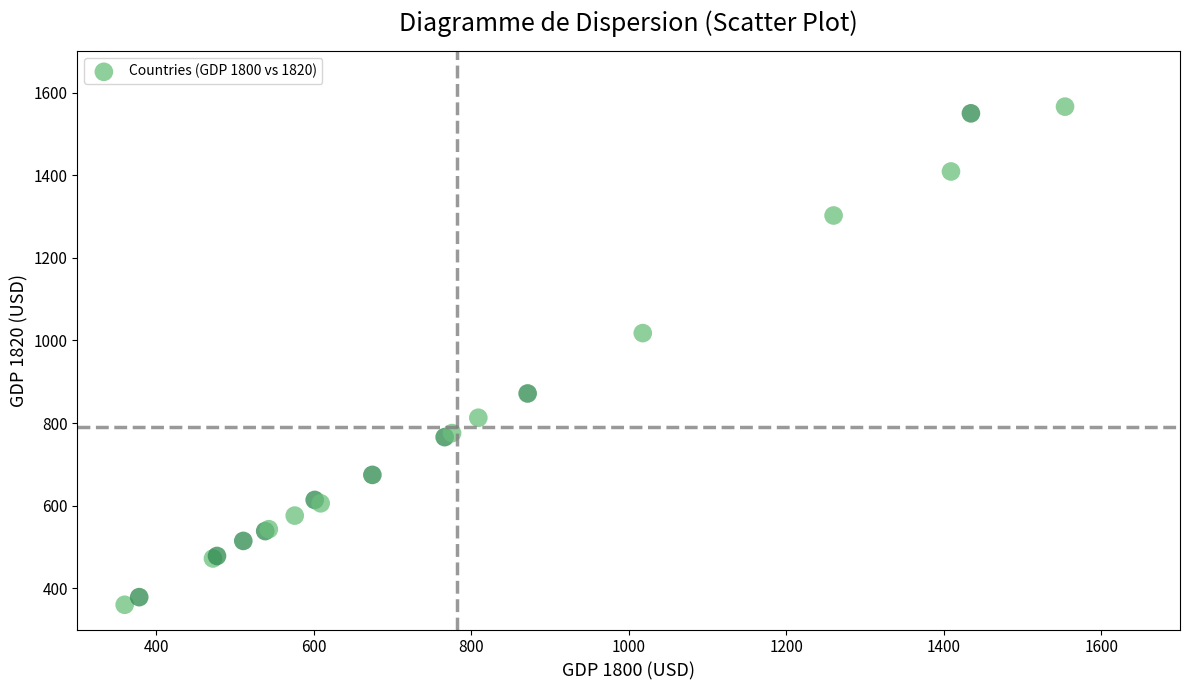

What Y value in the scatter plot is closest to 963?

1017.8